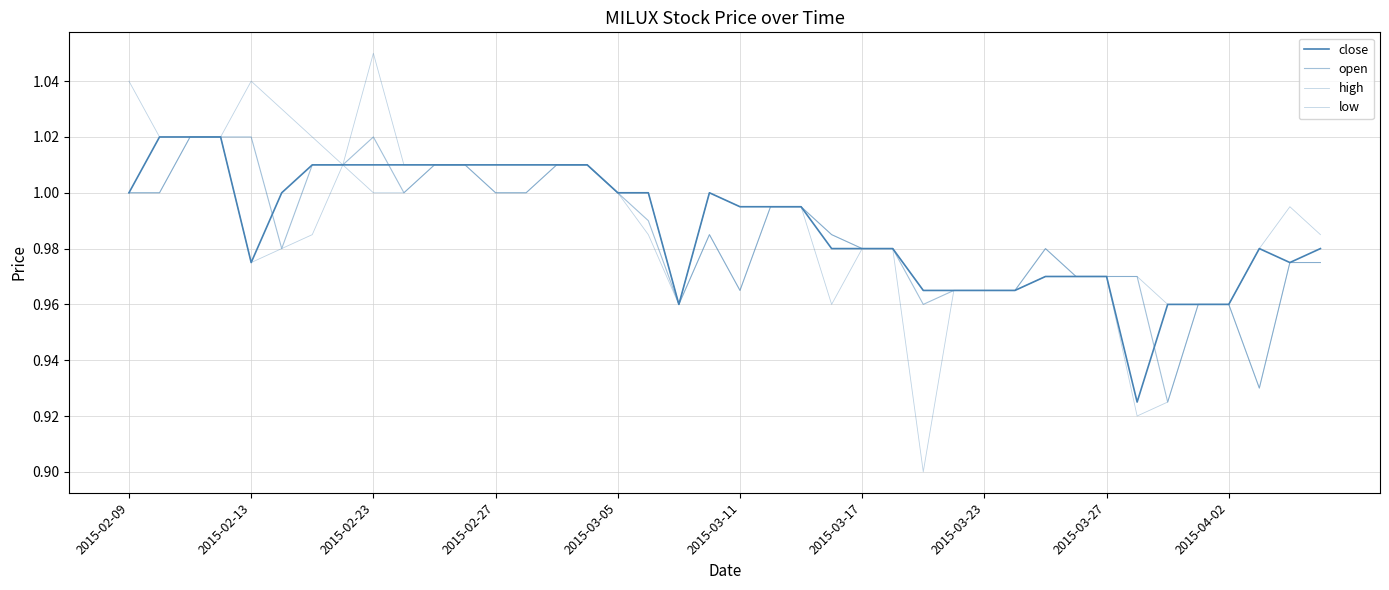

True or false: close has more than 2 points higher than both neighbors.

False